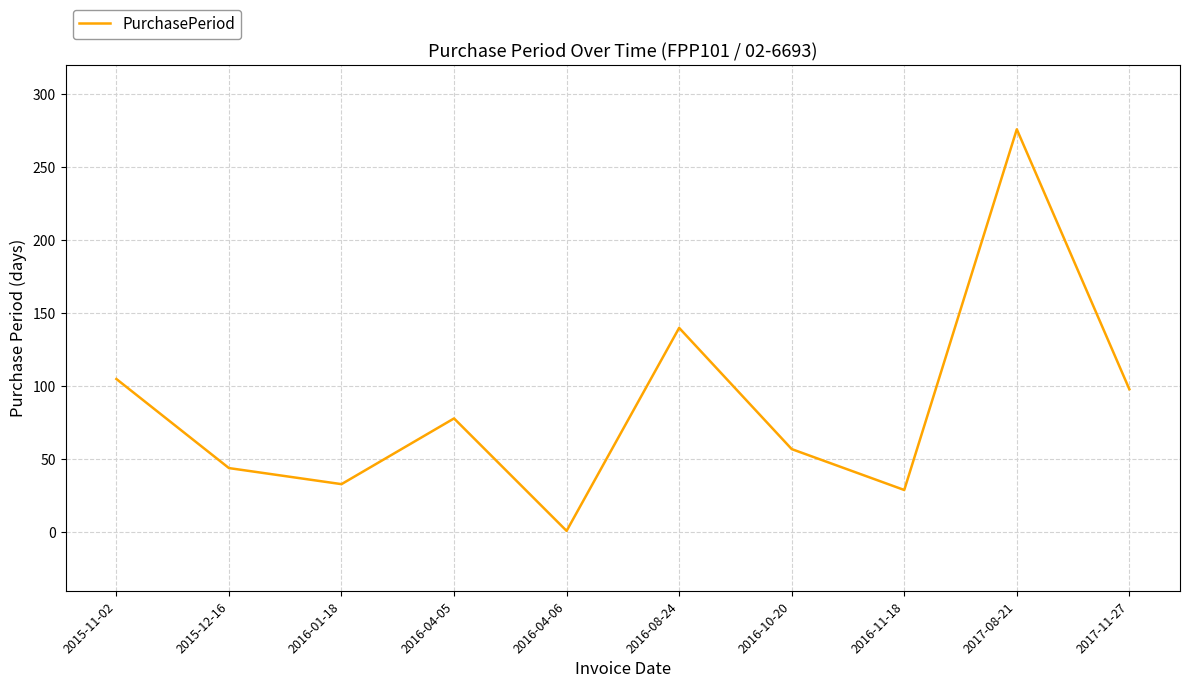

What is the ratio of the value at 2017-08-21 to the value at 2016-04-05?

3.5